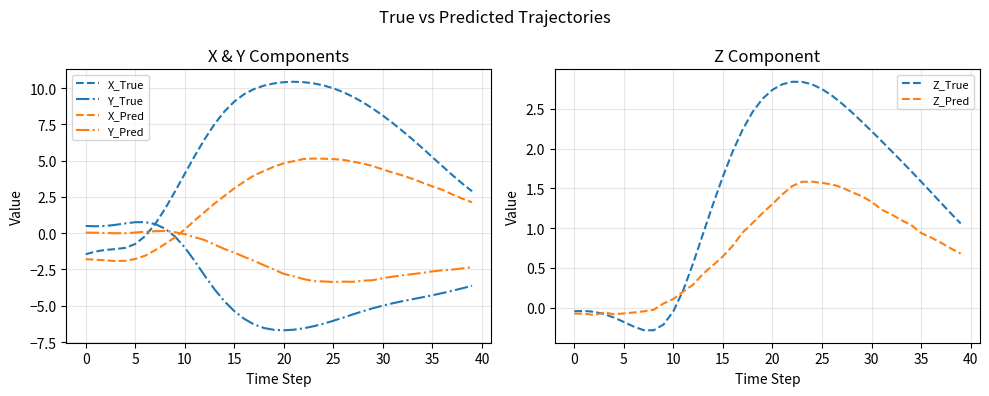

Reading right to left, extract all data points from this chart.

X_True: 2.9	3.4	4.0	4.6	5.2	5.9	6.5	7.0	7.6	8.1	8.6	9.0	9.4	9.7	10.0	10.2	10.3	10.4	10.4	10.4	10.3	10.2	9.9	9.6	9.1	8.4	7.5	6.5	5.3	4.1	2.9	1.7	0.6	-0.2	-0.7	-1.0	-1.1	-1.1	-1.3	-1.4
Y_True: -3.6	-3.8	-4.0	-4.1	-4.3	-4.4	-4.5	-4.7	-4.8	-5.0	-5.2	-5.4	-5.6	-5.8	-6.0	-6.2	-6.4	-6.6	-6.6	-6.7	-6.7	-6.5	-6.3	-5.9	-5.4	-4.7	-3.9	-2.9	-1.9	-1.0	-0.2	0.3	0.6	0.8	0.8	0.7	0.6	0.5	0.5	0.5
X_Pred: 2.1	2.4	2.7	3.0	3.2	3.5	3.7	4.0	4.2	4.4	4.6	4.8	4.9	5.1	5.1	5.1	5.1	5.1	5.0	4.8	4.6	4.3	4.0	3.5	3.1	2.6	2.0	1.5	0.9	0.3	-0.3	-0.7	-1.2	-1.5	-1.8	-1.9	-1.9	-1.9	-1.8	-1.8
Y_Pred: -2.3	-2.4	-2.5	-2.6	-2.6	-2.7	-2.8	-2.9	-3.0	-3.1	-3.2	-3.3	-3.3	-3.3	-3.4	-3.3	-3.3	-3.2	-3.0	-2.8	-2.5	-2.2	-1.9	-1.6	-1.3	-1.1	-0.8	-0.5	-0.3	-0.1	0.1	0.2	0.1	0.1	0.0	0.0	-0.0	0.0	0.0	0.0
Z_True: 1.1	1.2	1.3	1.5	1.6	1.7	1.8	2.0	2.1	2.2	2.3	2.5	2.6	2.7	2.7	2.8	2.8	2.8	2.8	2.7	2.6	2.5	2.2	2.0	1.6	1.3	0.9	0.6	0.2	-0.0	-0.2	-0.3	-0.3	-0.2	-0.2	-0.1	-0.1	-0.1	-0.0	-0.0
Z_Pred: 0.7	0.7	0.8	0.9	0.9	1.0	1.1	1.2	1.2	1.3	1.4	1.5	1.5	1.5	1.6	1.6	1.6	1.5	1.4	1.3	1.2	1.1	0.9	0.8	0.6	0.5	0.4	0.3	0.2	0.1	0.1	-0.0	-0.0	-0.1	-0.1	-0.1	-0.1	-0.1	-0.1	-0.1